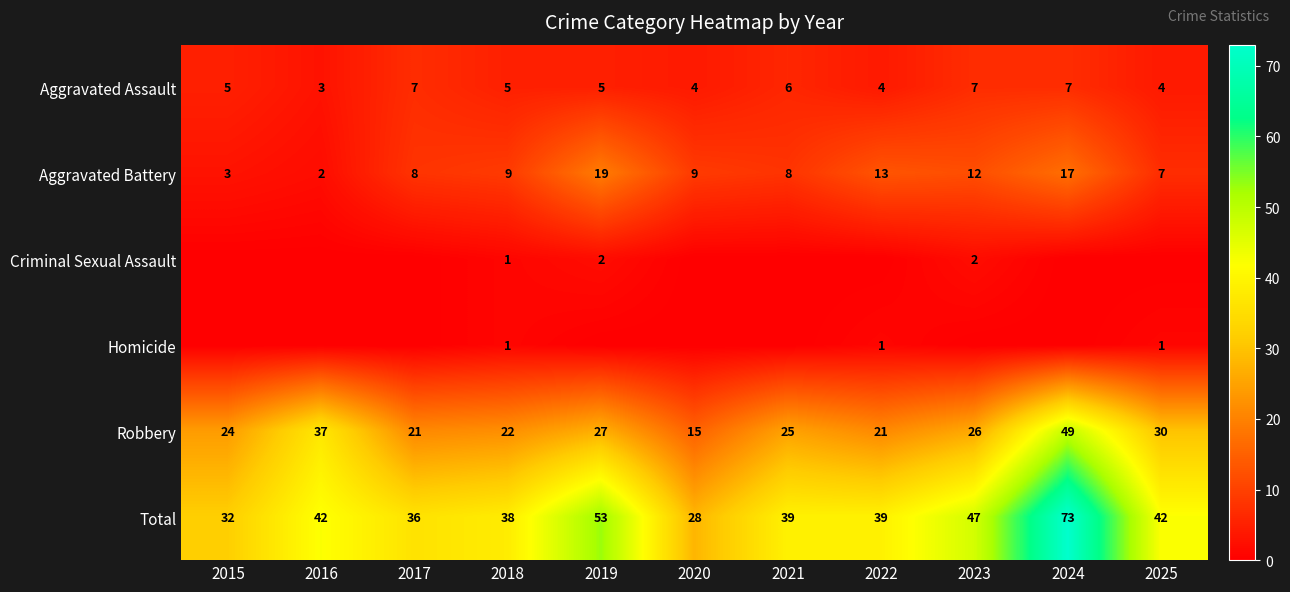

What is the highest value of the Robbery series?

49